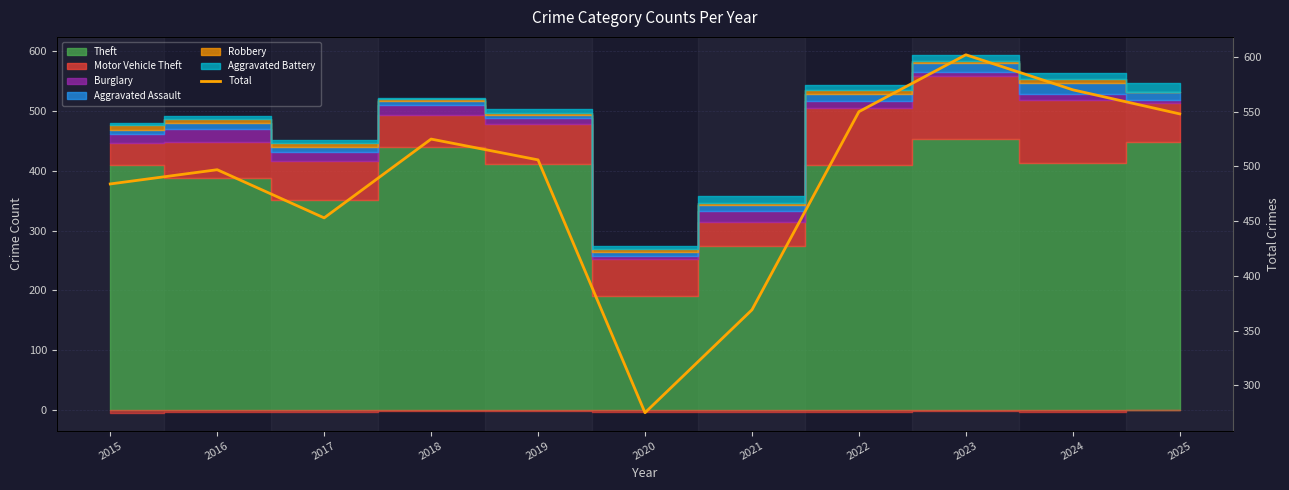

What is the value of the 2nd point from the left?

497